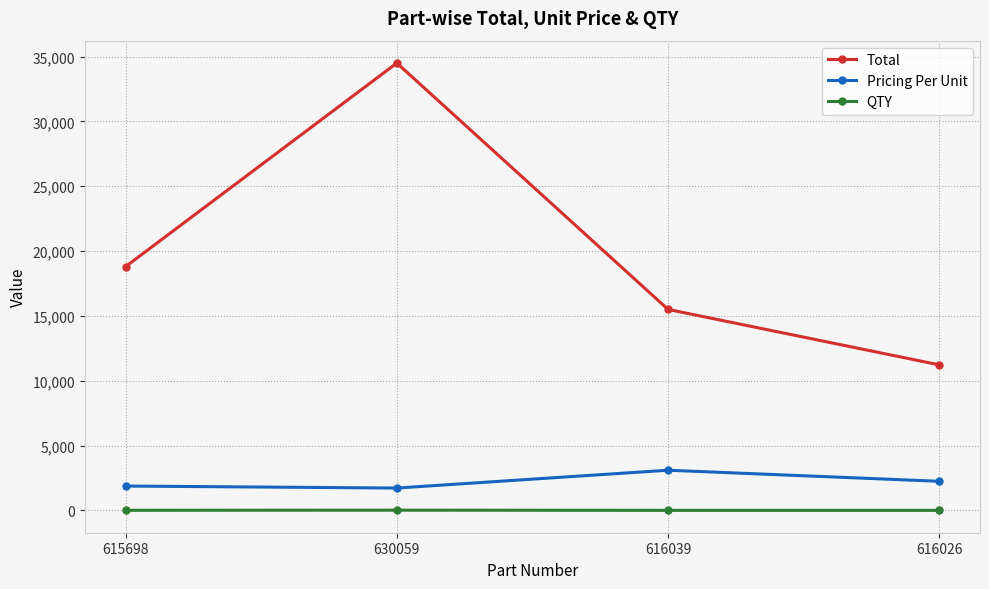

What are all the series names shown in the legend?

Total, Pricing Per Unit, QTY